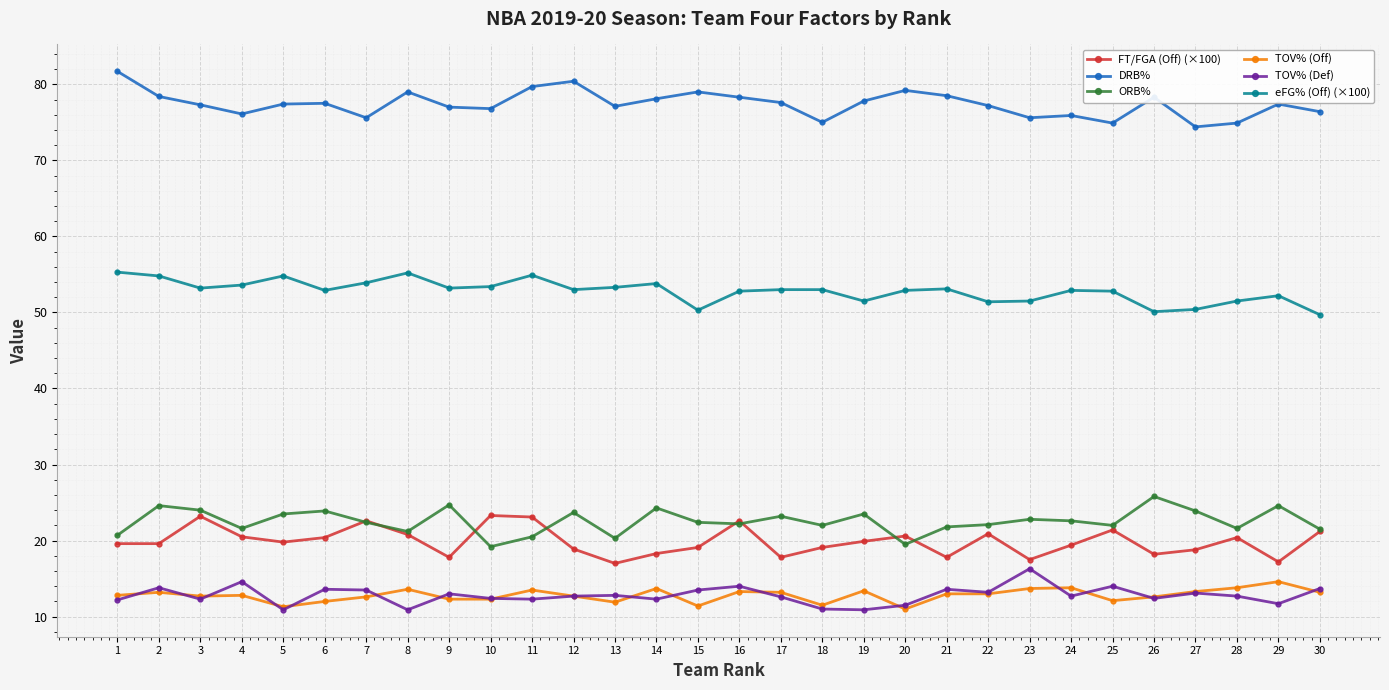

True or false: TOV% (Off) and eFG% (Off) (×100) cross at least once.

False